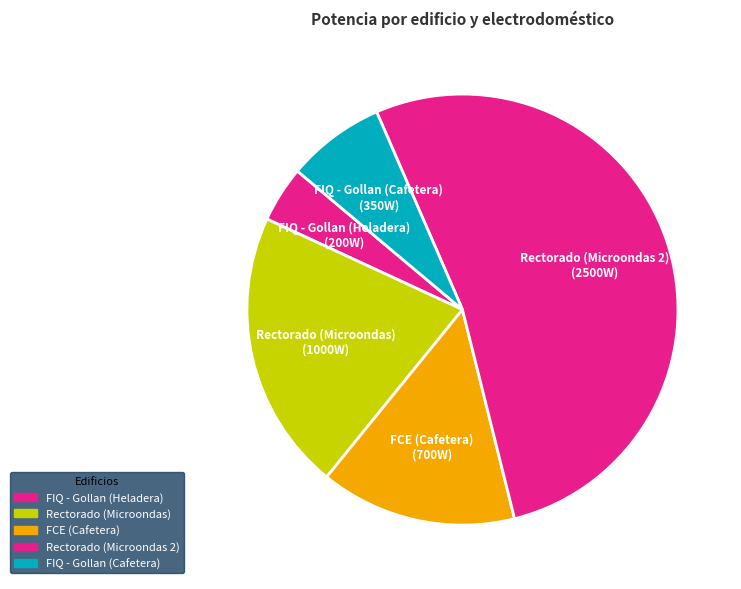

Which category has the smallest portion of the pie?

FIQ - Gollan (Heladera)